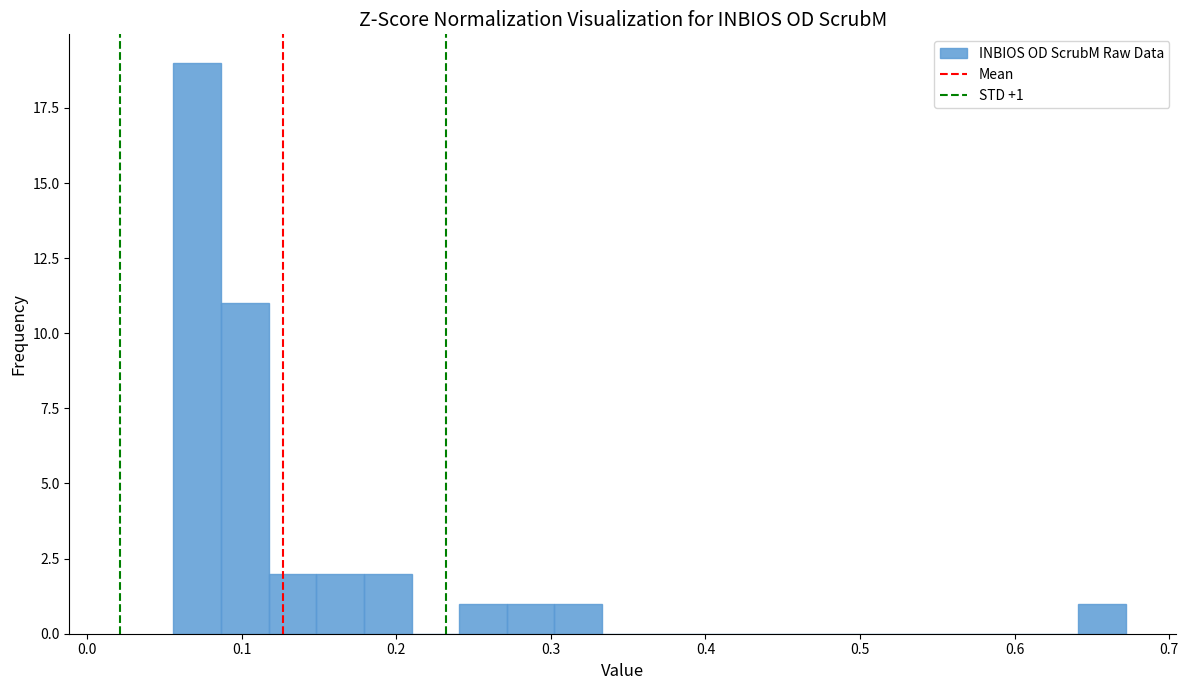

Around what value on the x-axis is the tallest bar? Give the approximate position of its centre, as read against the axis.

0.07